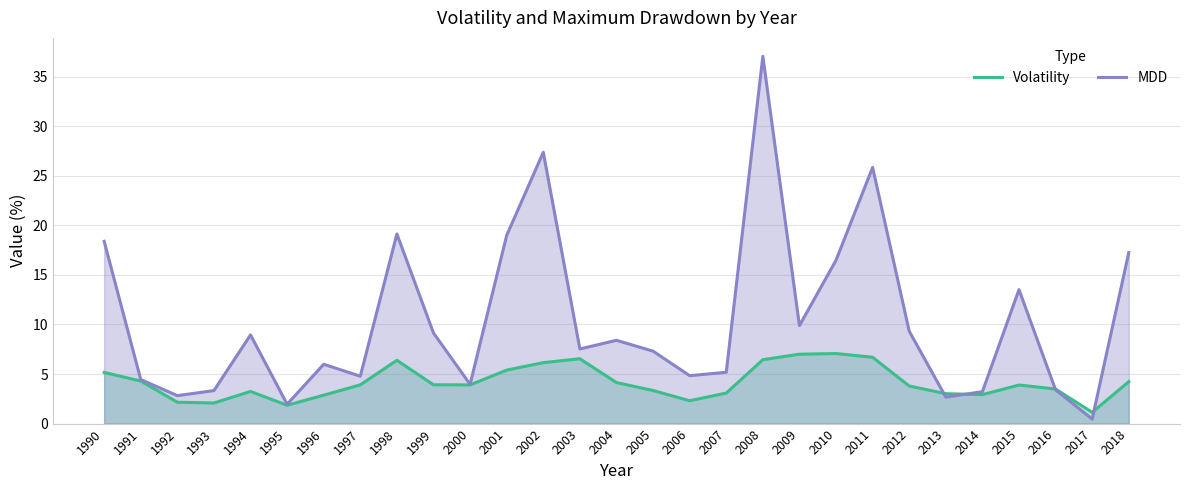

What is the value of the MDD point at the 7th from the left?

6.0